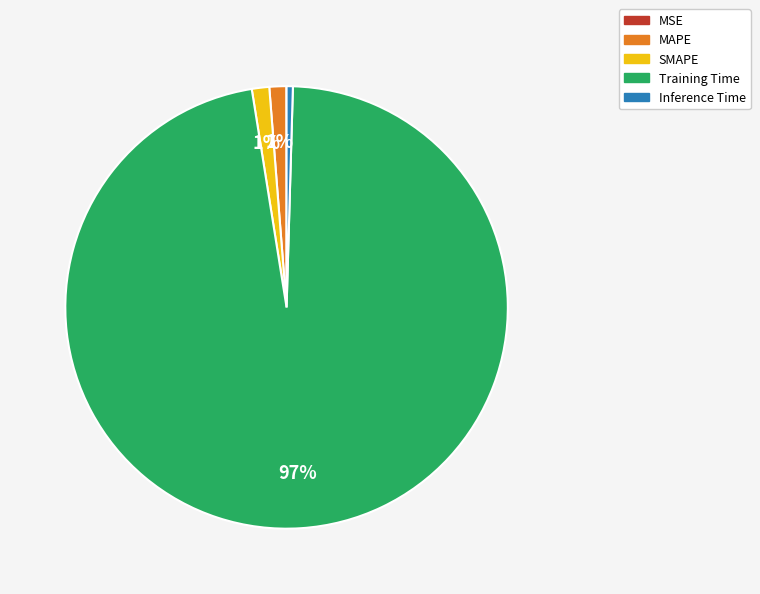

True or false: SMAPE accounts for 11% of the total.

False